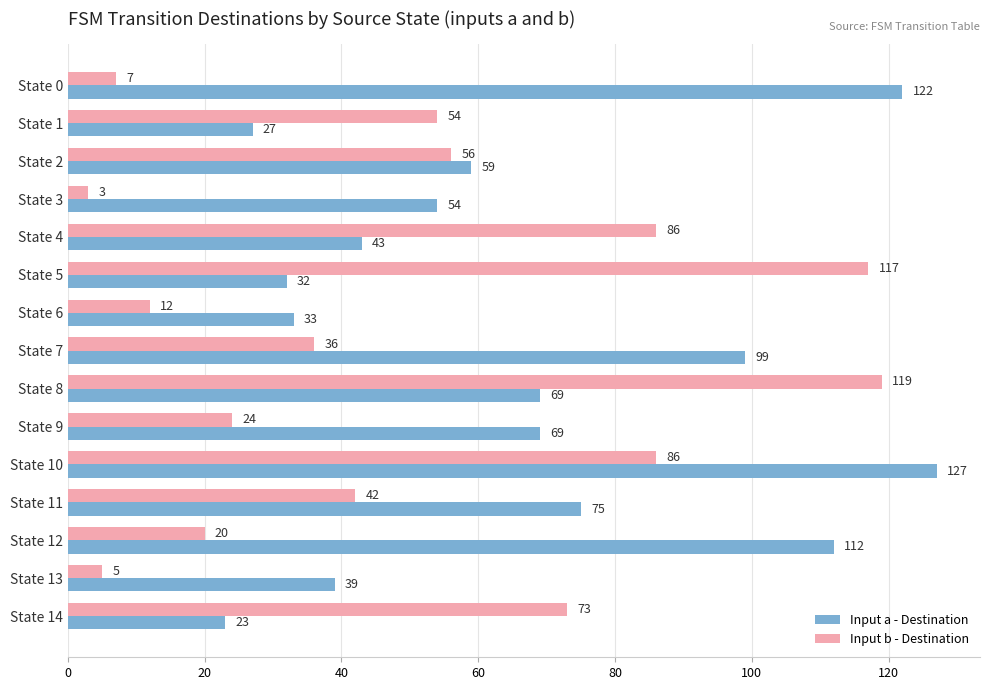

What is the sum of all Input b - Destination values?

740